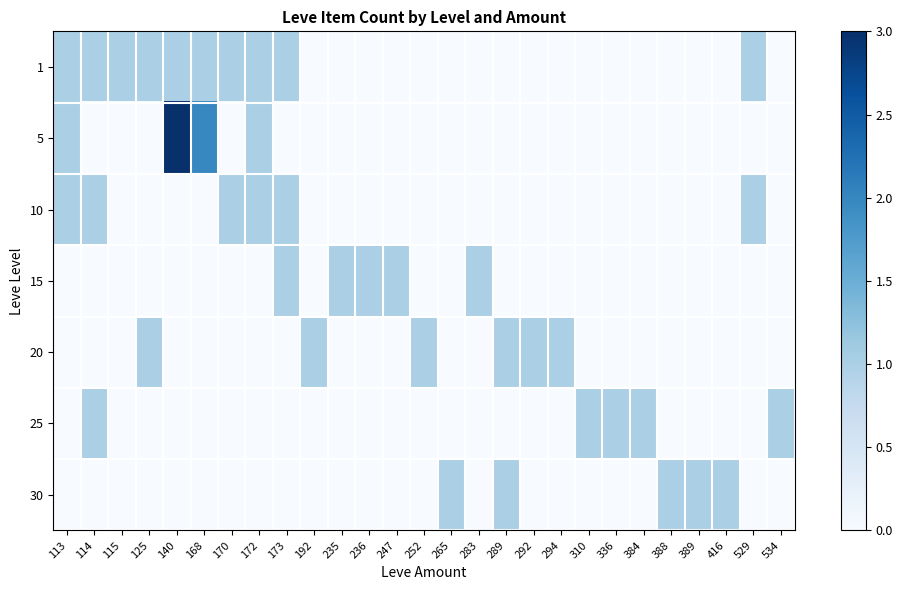

Which category has the highest value across all series?

140